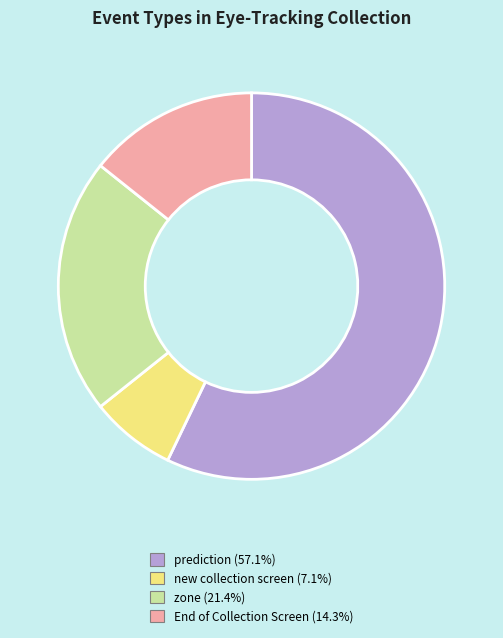

Rank the categories by value from lowest to highest.

new collection screen, End of Collection Screen, zone, prediction